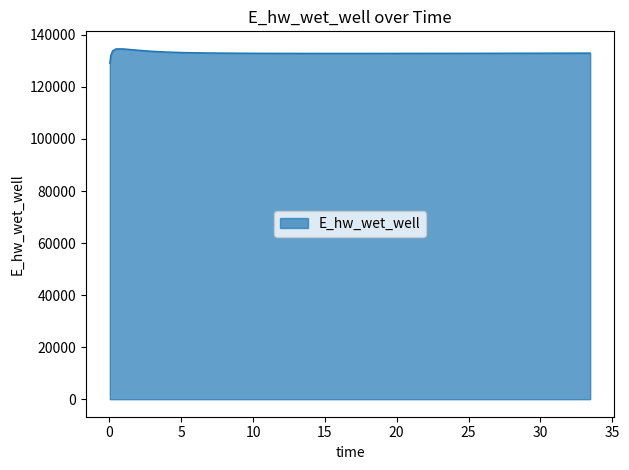

What is the smallest value displayed?

129067.6